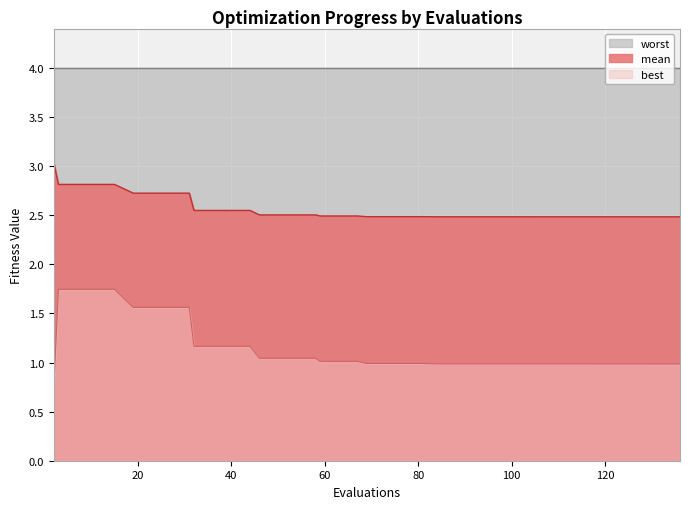

True or false: mean and best cross at least once.

False